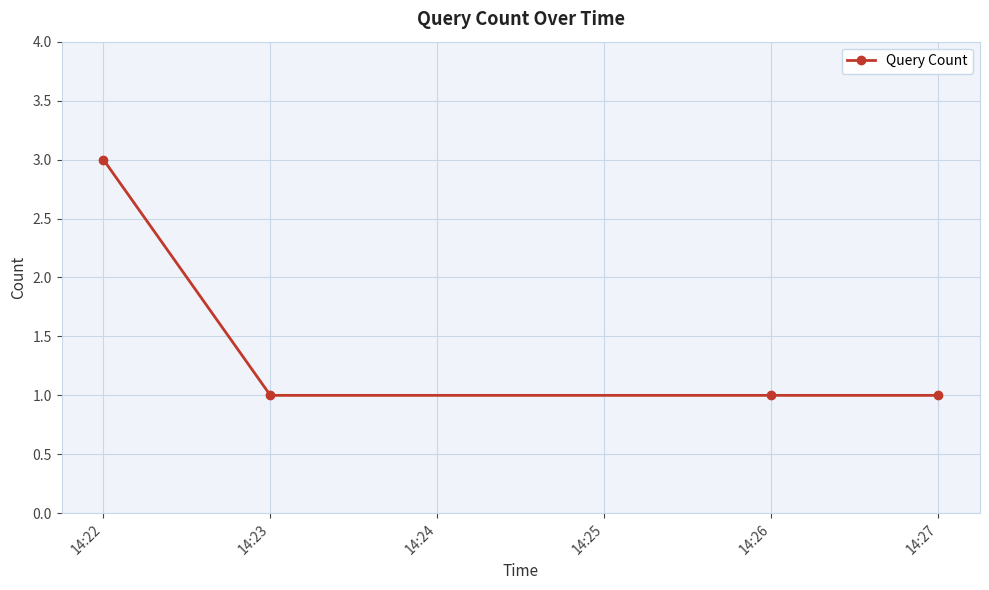

What is the approximate value at 14:22?

3